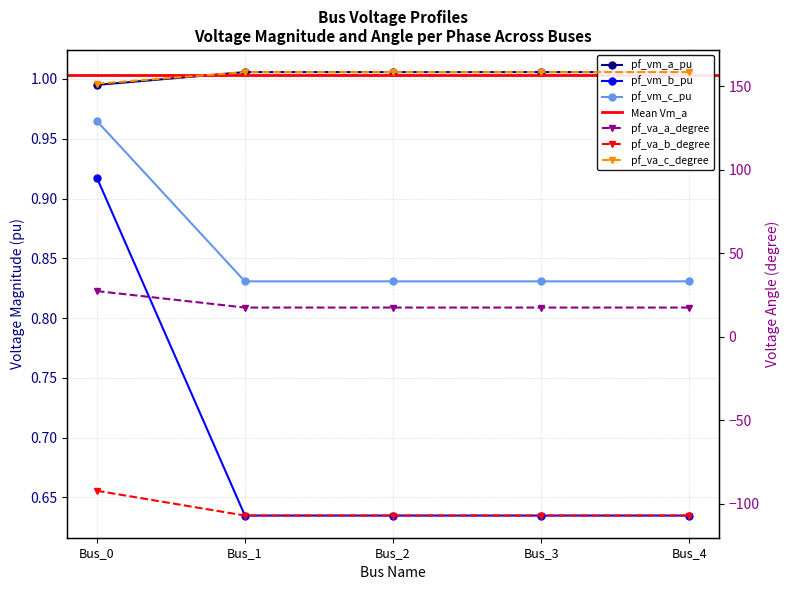

What is the average value of the pf_vm_a_pu series?

1.0